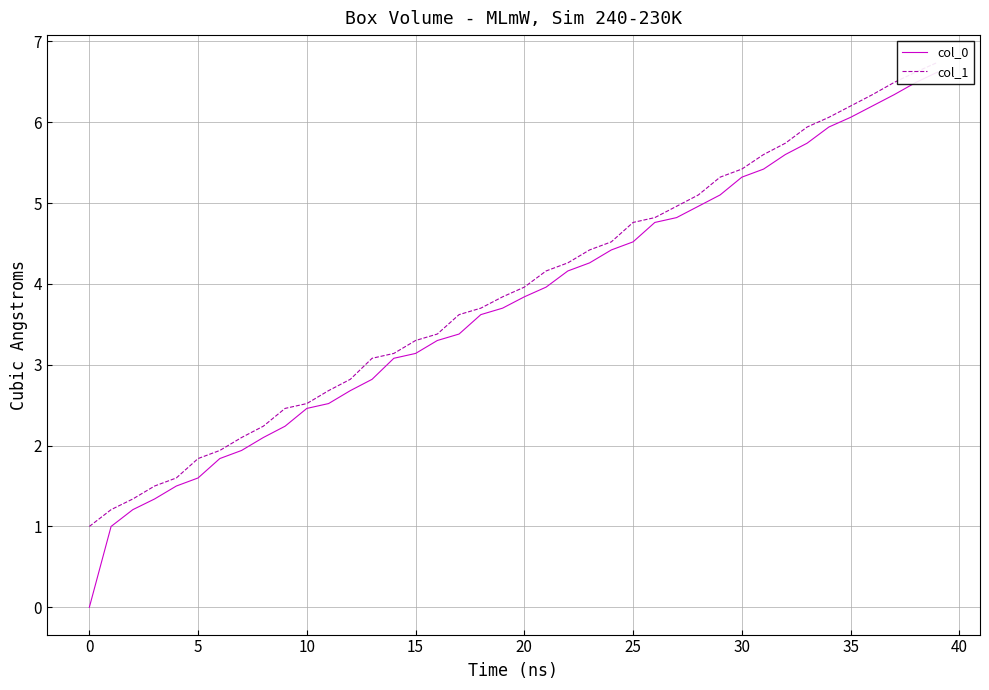

Which series has the widest spread of values?

col_0